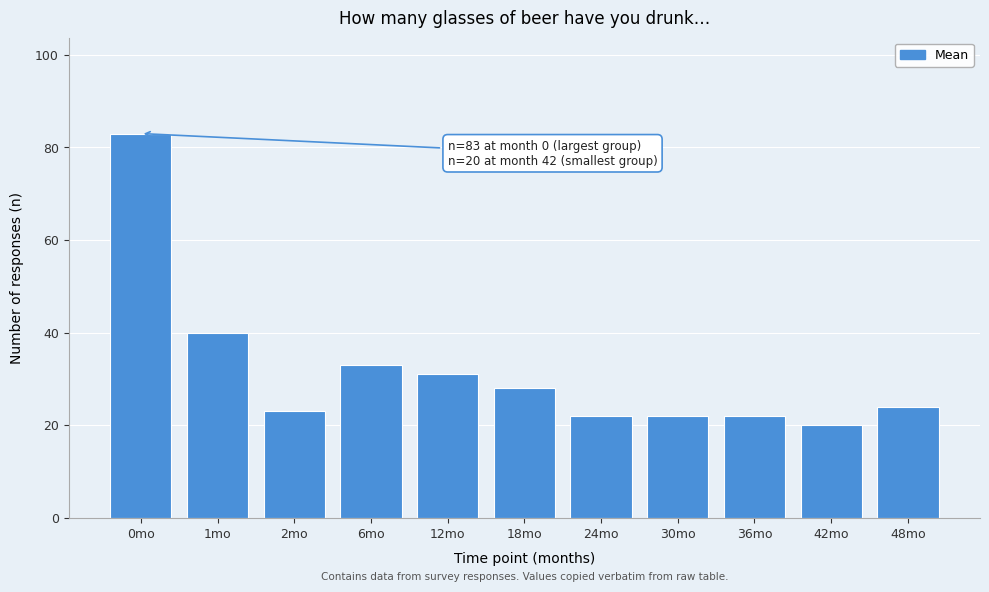

Reading left to right, extract all data points from this chart.

0mo=83	1mo=40	2mo=23	6mo=33	12mo=31	18mo=28	24mo=22	30mo=22	36mo=22	42mo=20	48mo=24